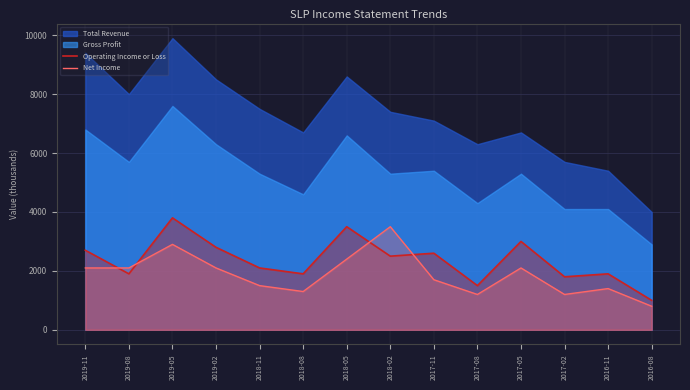

What is the maximum value for Operating Income or Loss?

3800